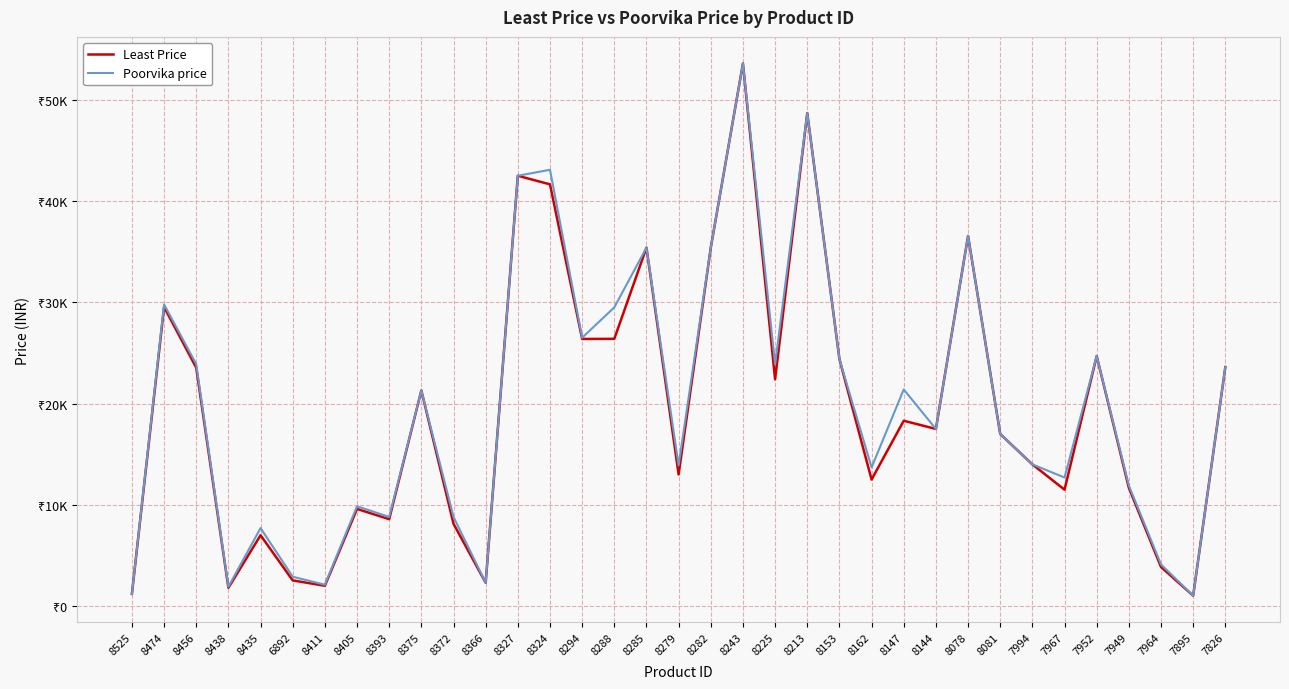

What are all the series names shown in the legend?

Least Price, Poorvika price